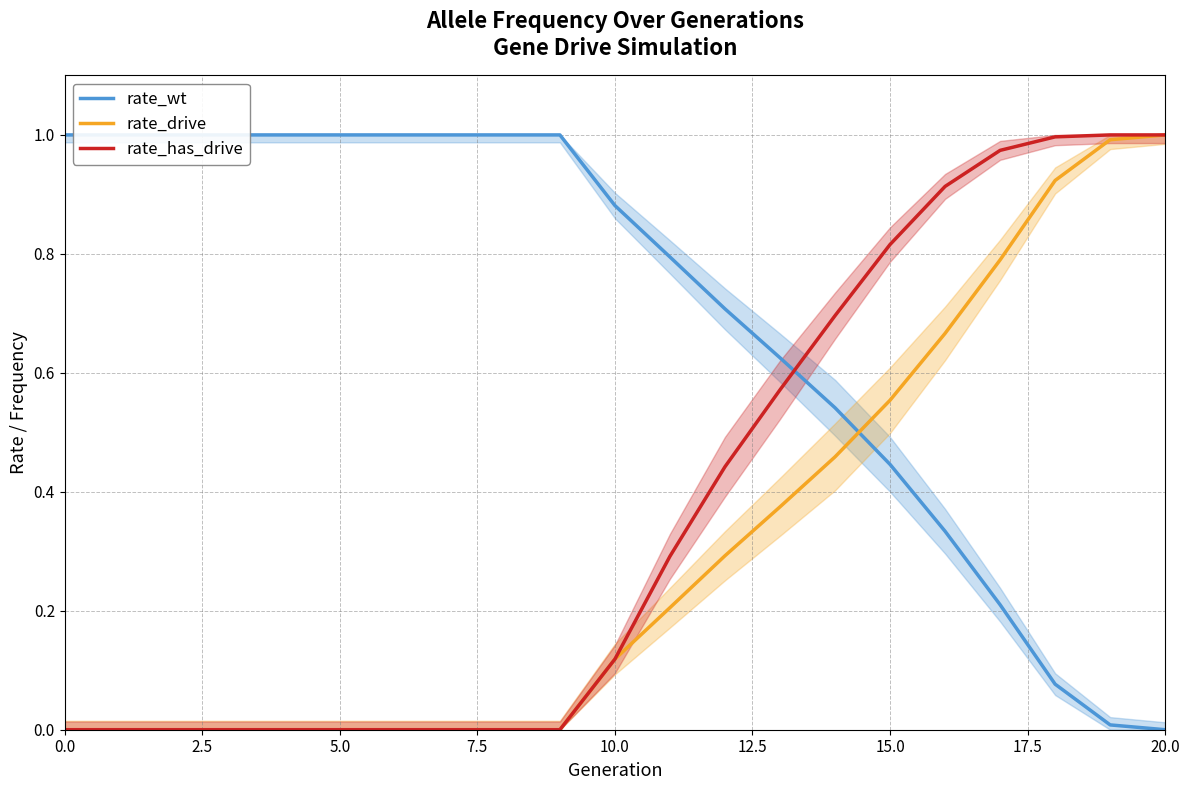

Between 11 and 20, which series saw the biggest shift?

rate_wt